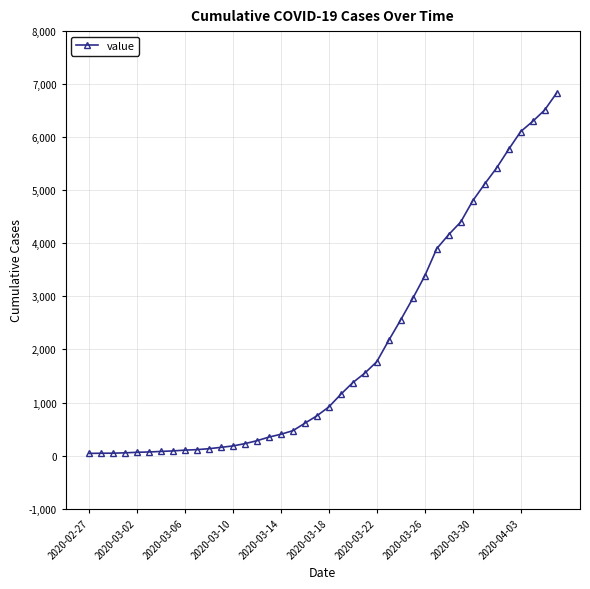

What is the maximum value shown in the chart?

6833